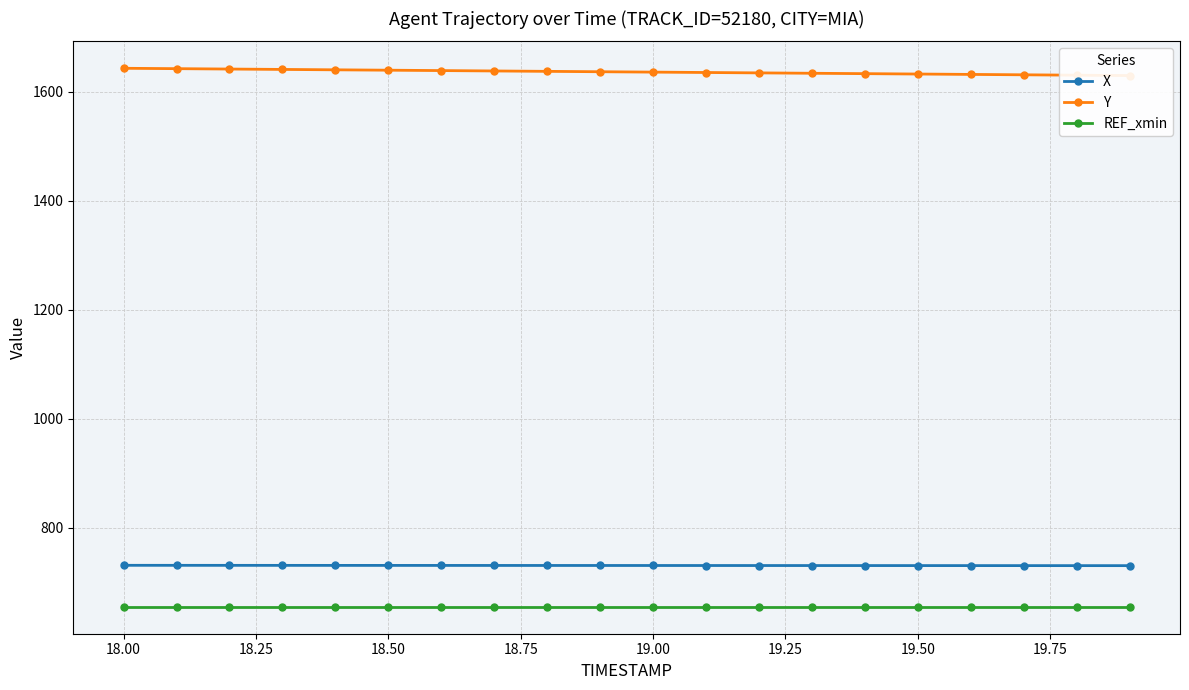

True or false: X and REF_xmin cross at least once.

False